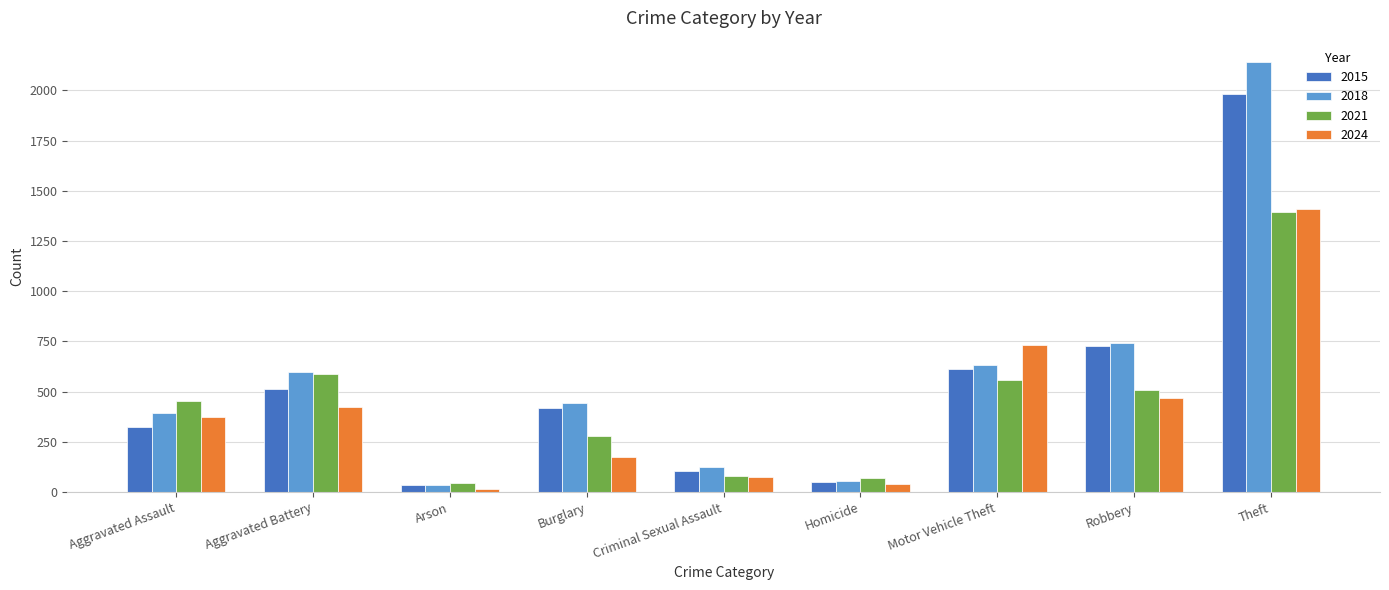

Which series has the largest total across all categories?

2018